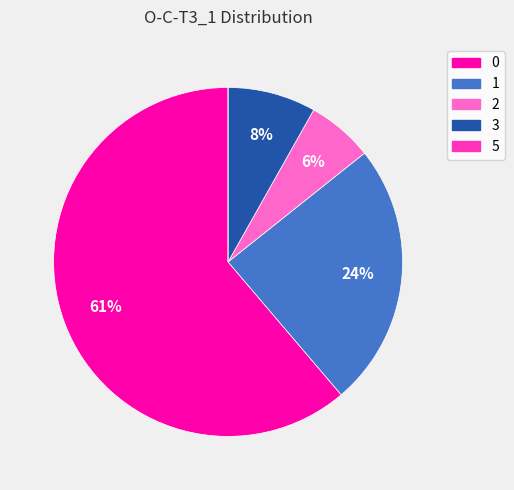

Do 1 and 0 together represent more than half of the pie?

Yes